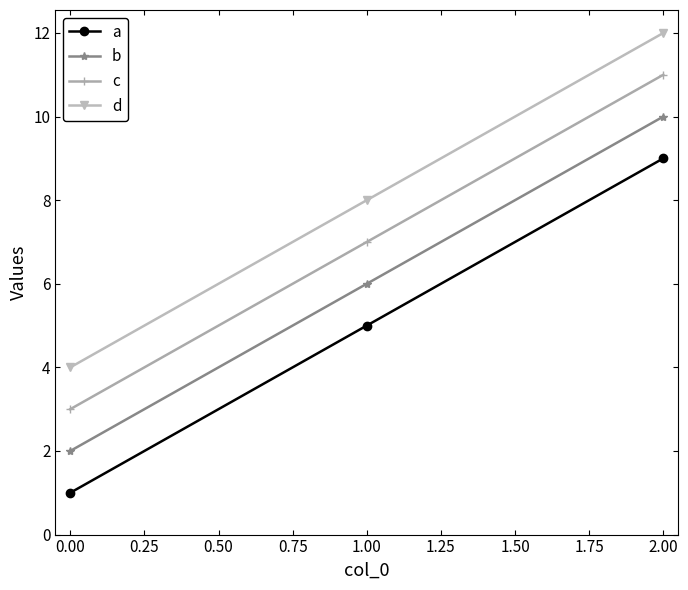

At which category is the sum across all series the highest?

2.00